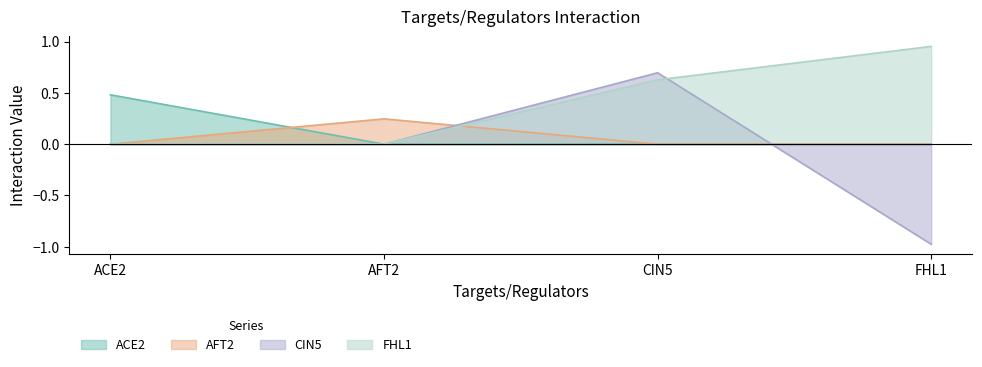

How many series are shown in this chart?

4